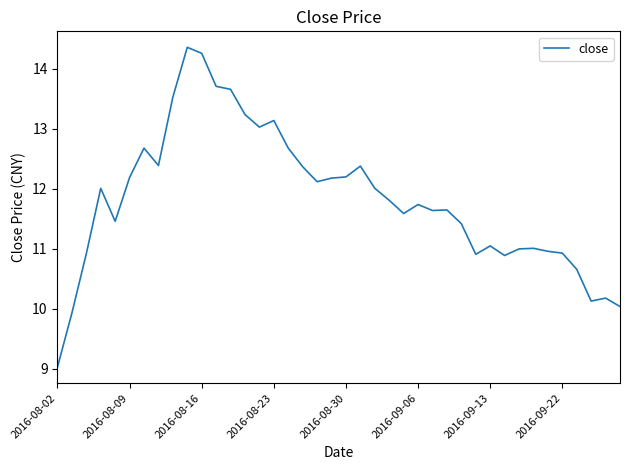

What is the difference between the maximum and minimum values?

5.3